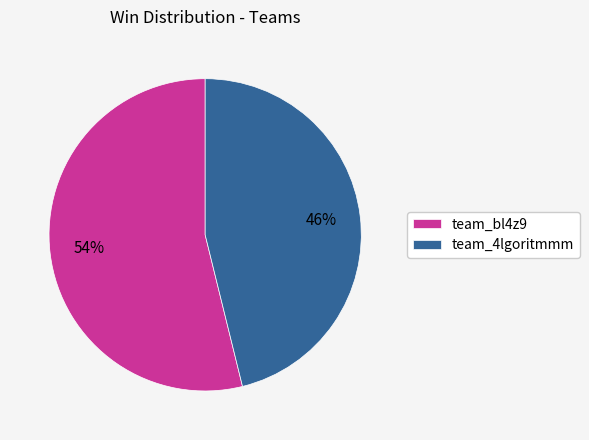

Is it true that team_bl4z9 is 41% of the pie?

False